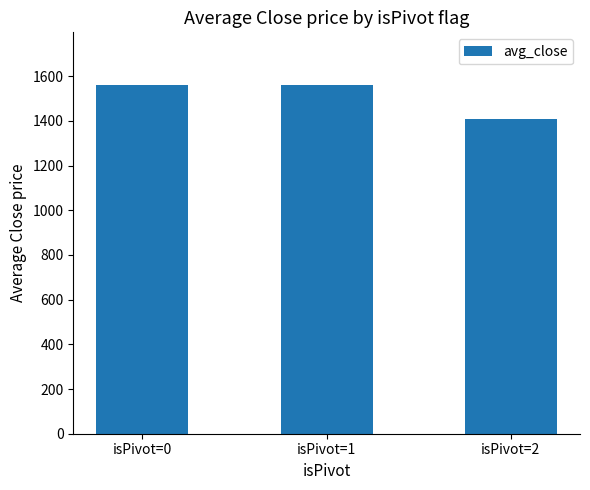

The value at isPivot=2 is 1409.6. True or false?

True